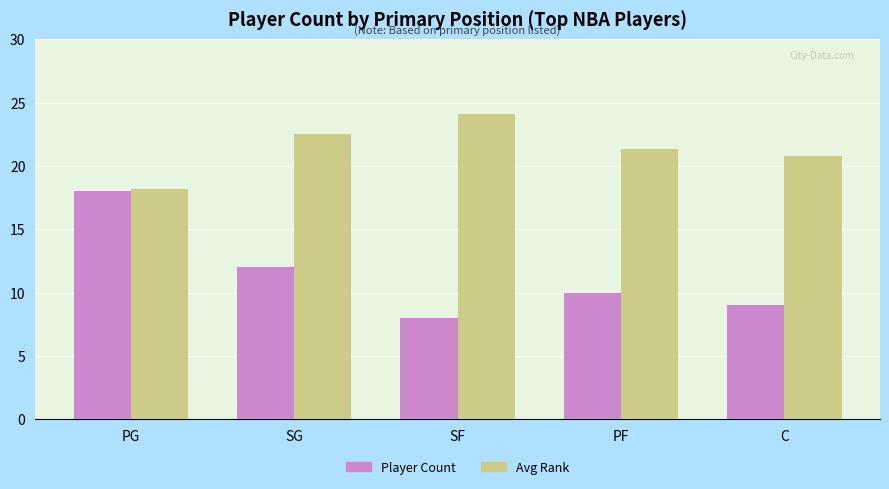

What is the approximate value of Player Count at SF?

8.0